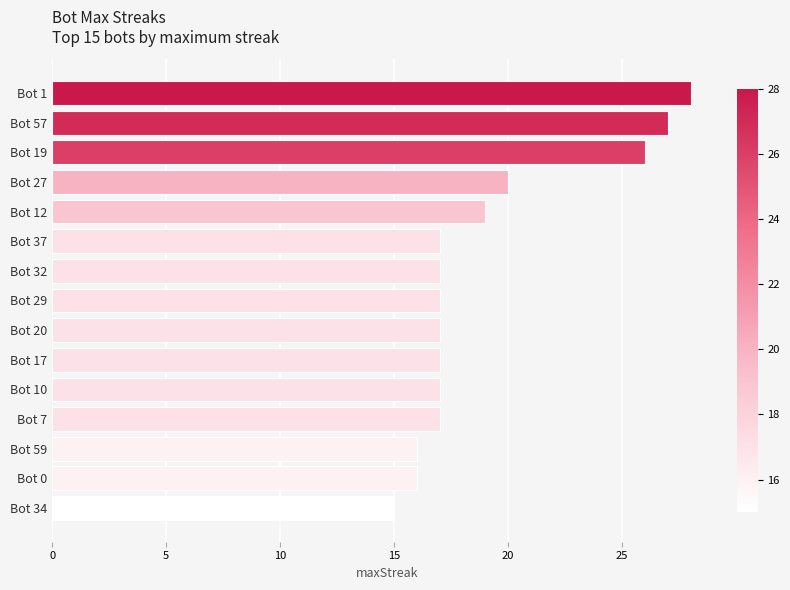

Reading top to bottom, extract all data points from this chart.

28	27	26	20	19	17	17	17	17	17	17	17	16	16	15